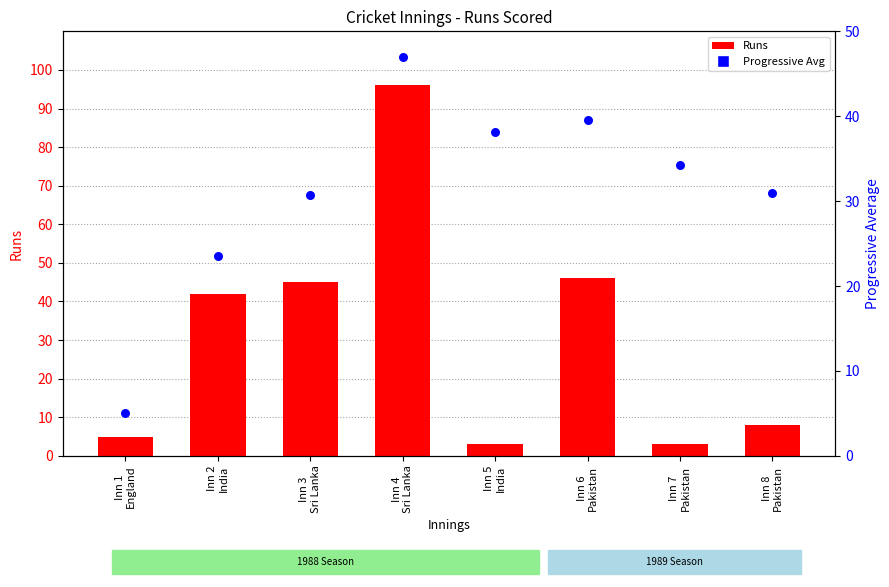

Which series has the widest spread of Y values?

Runs